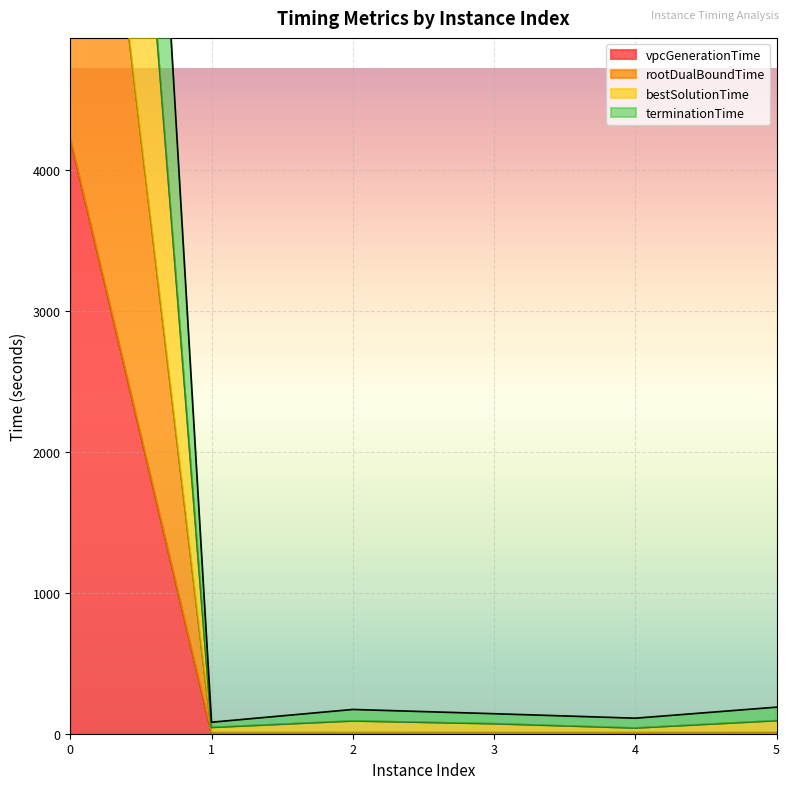

Where is terminationTime nearest to the value 6390?

5